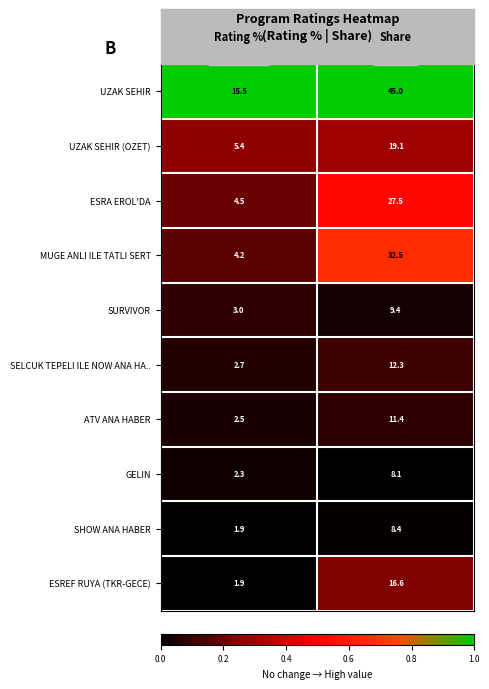

Which series has the largest range (max minus min)?

UZAK SEHIR